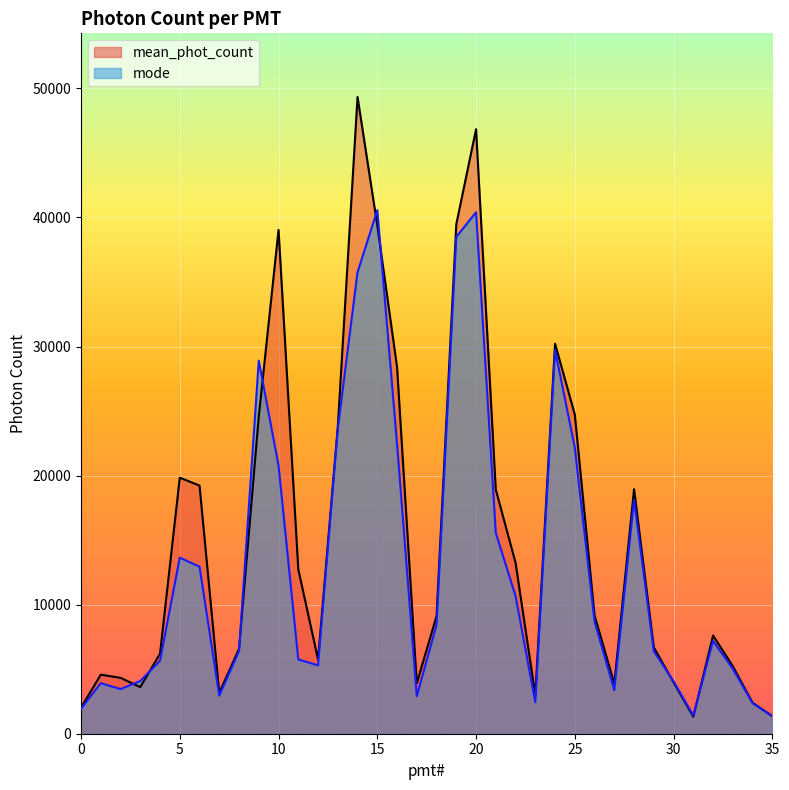

The value of mean_phot_count at 17 is 2234.1. True or false?

False